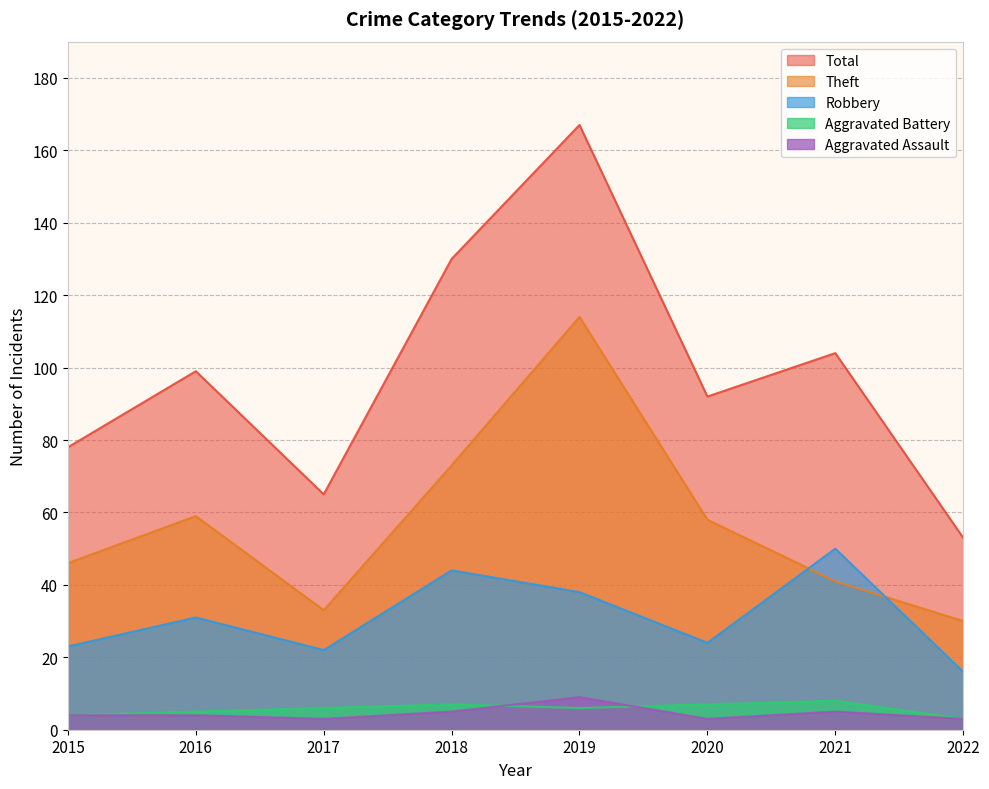

True or false: Aggravated Assault and Theft cross at least once.

False